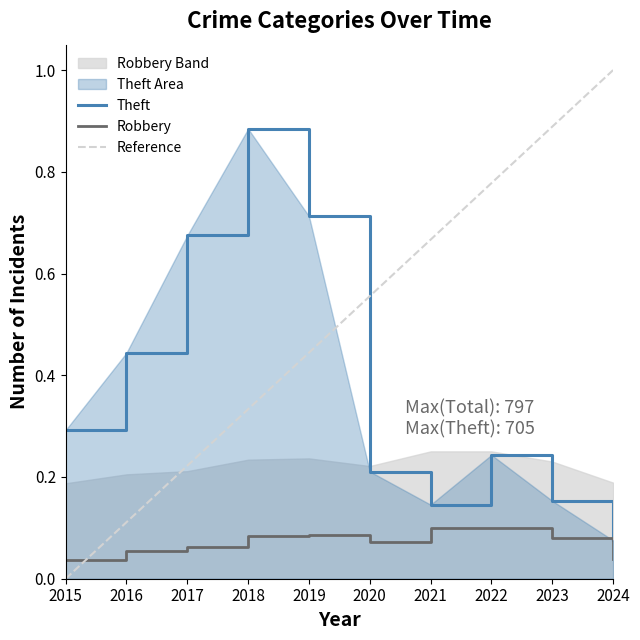

List the labels in order of Theft value, largest first.

2018, 2019, 2017, 2016, 2015, 2022, 2020, 2023, 2021, 2024